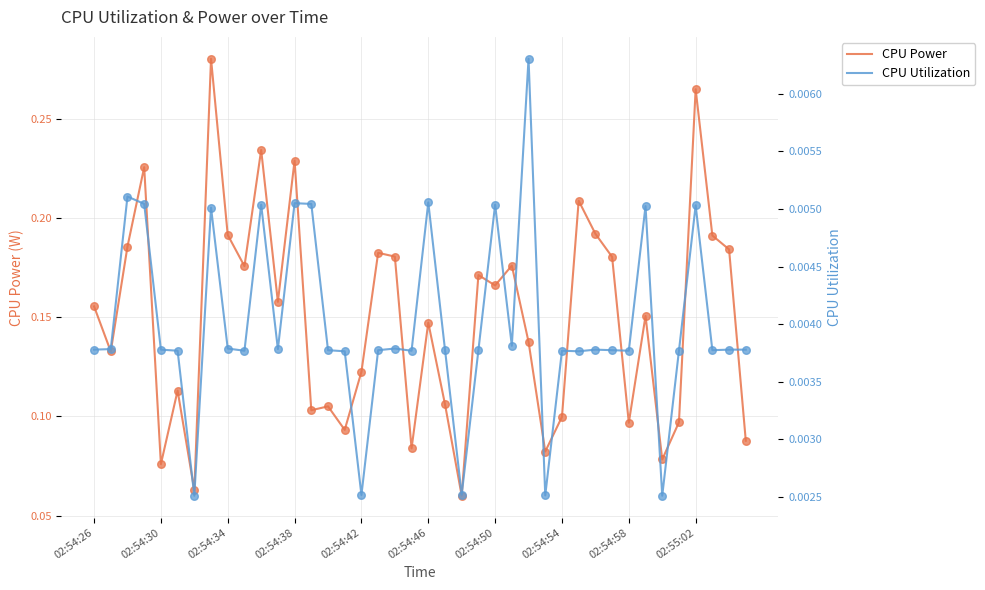

Is the value of CPU Utilization at 16 greater than the value of CPU Power at 33?

No